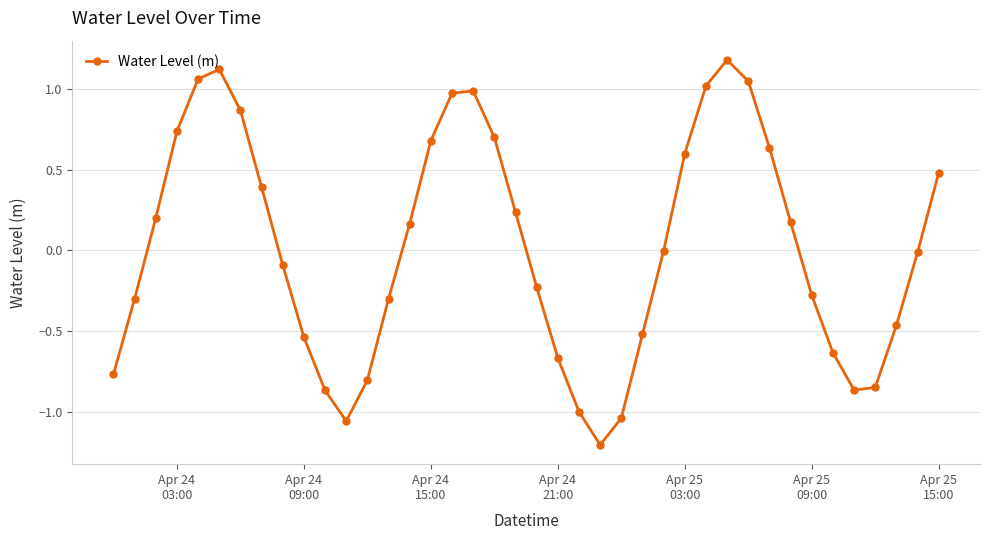

How many points are higher than both their immediate neighbors (excluding endpoints)?

3